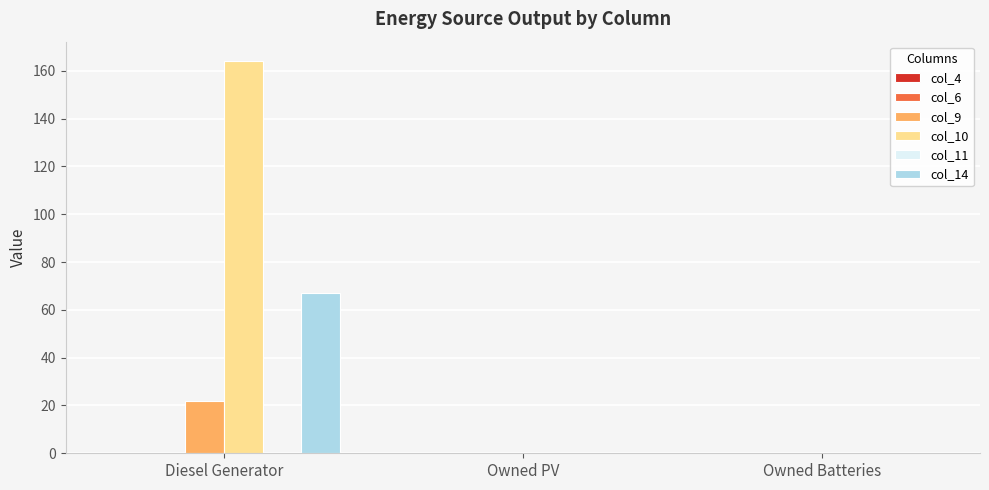

Which series has the largest range (max minus min)?

col_10